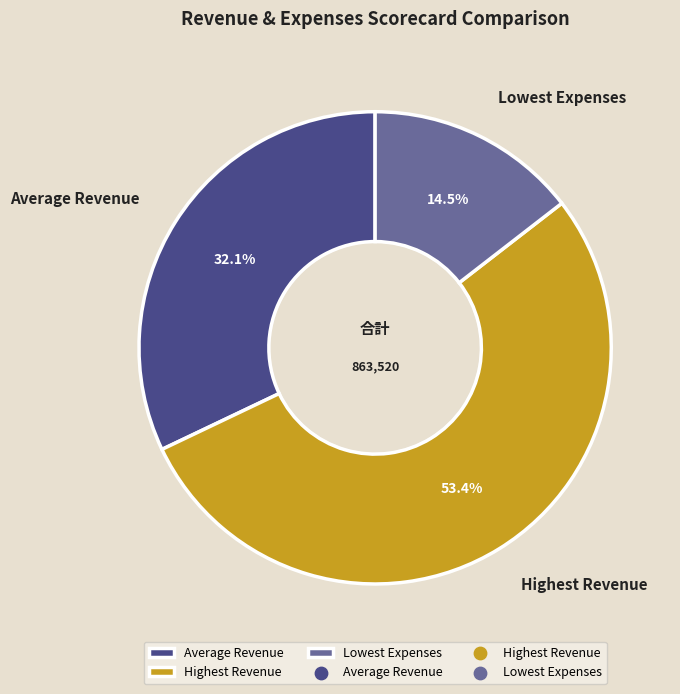

How many slices are in this pie chart?

3